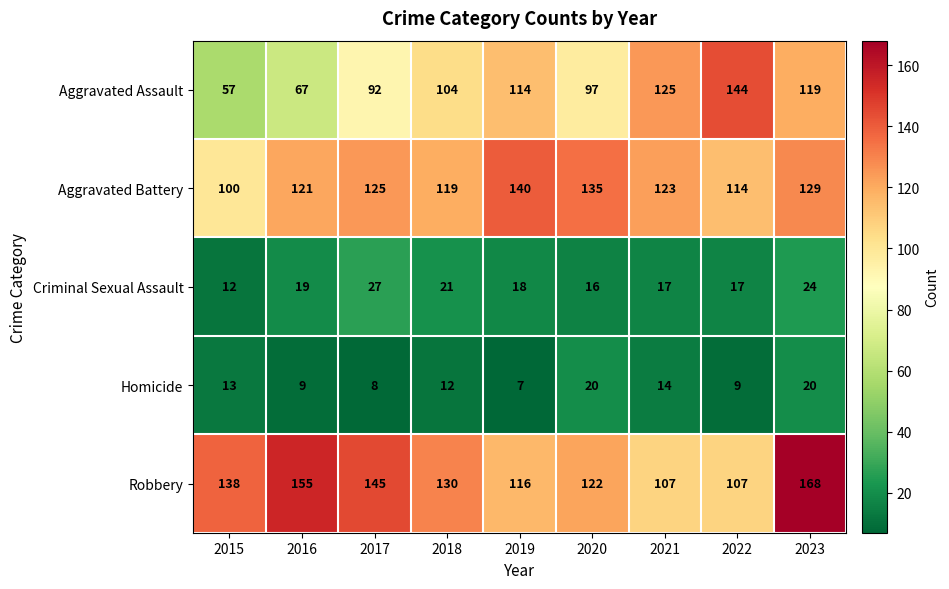

What is the total value across all series at 2019?

395